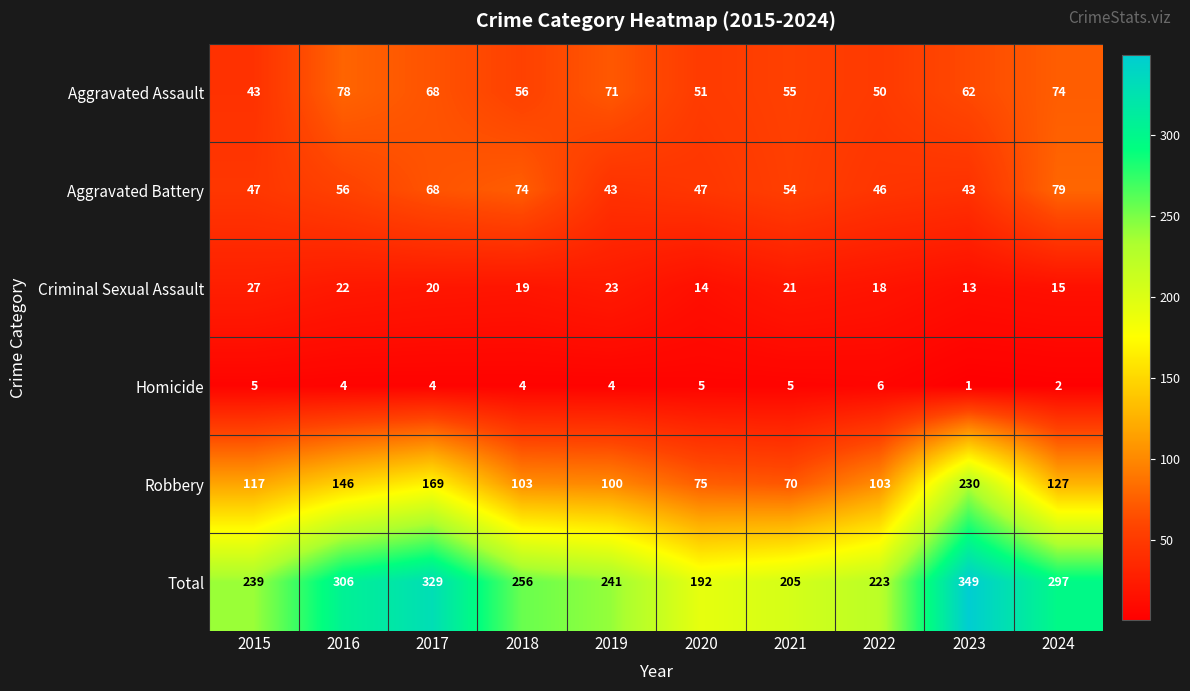

What is the maximum value for Aggravated Assault?

78